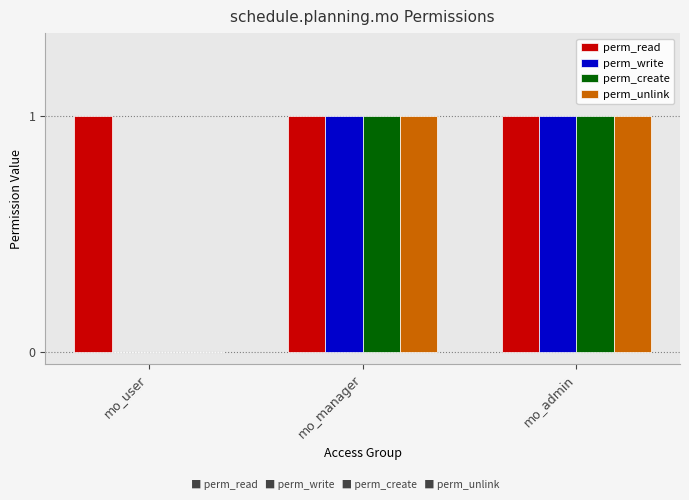

What is the total value across all series at mo_user?

1